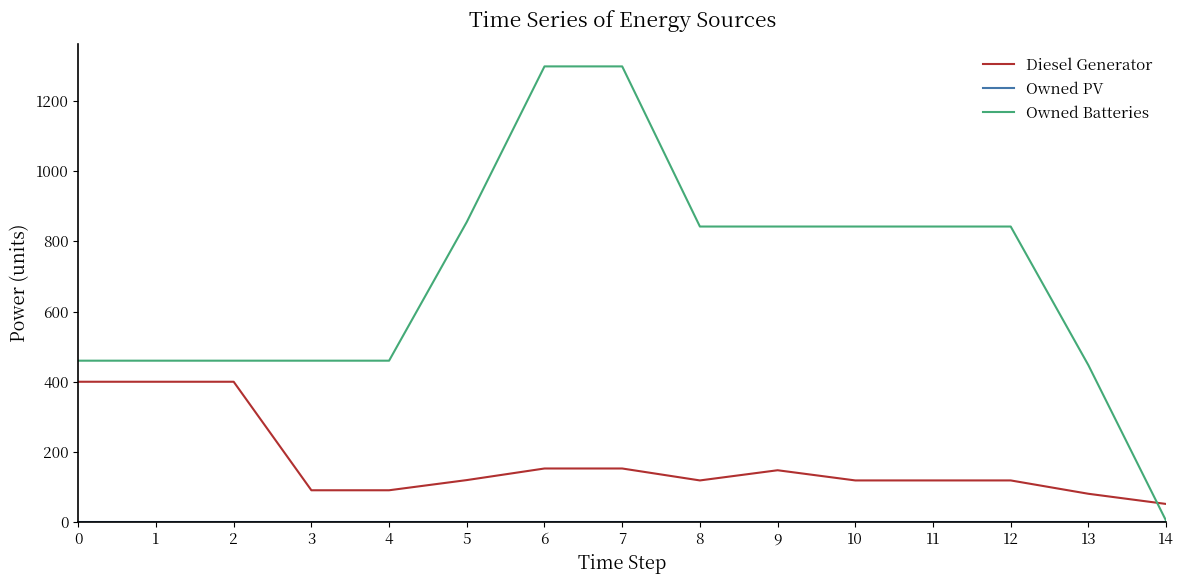

Between 6 and 10, which series saw the biggest shift?

Owned Batteries